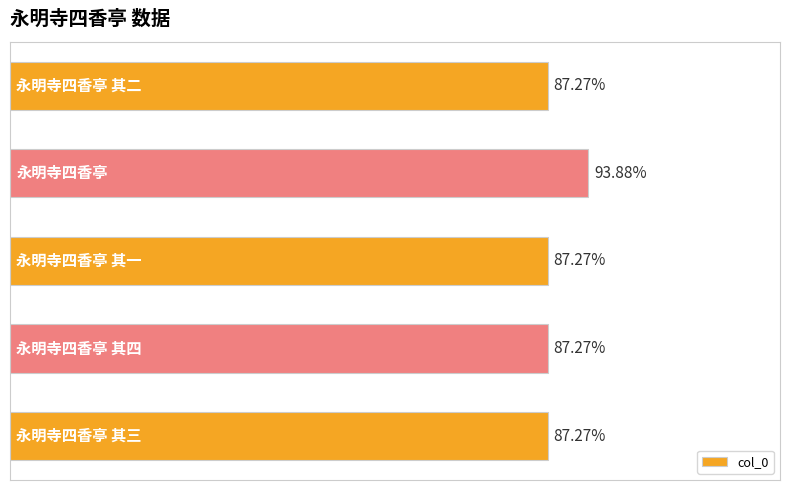

Does the chart contain any negative values?

No